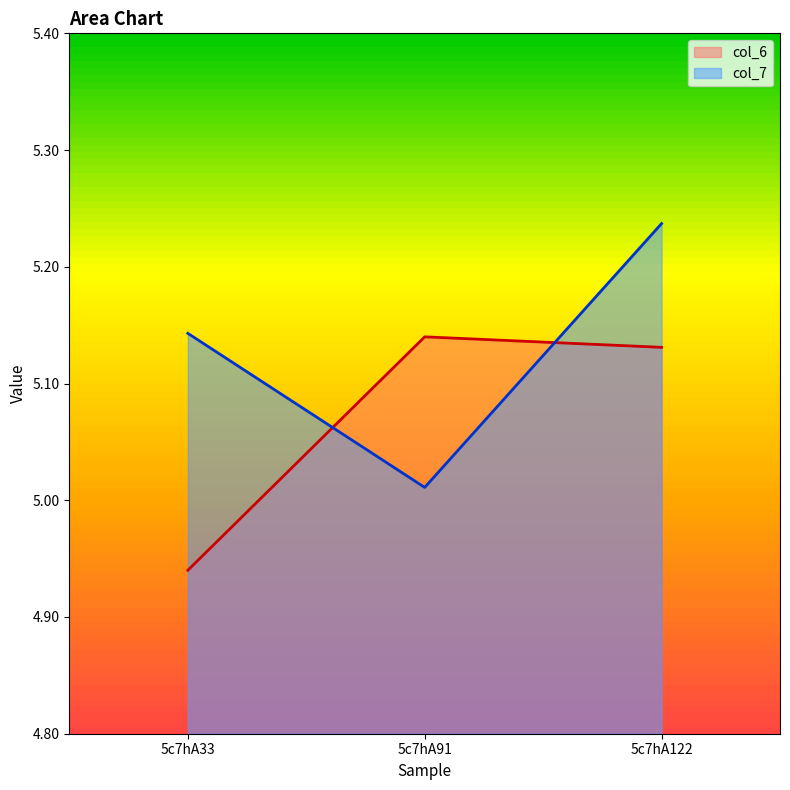

What is the difference between the col_6 values at 5c7hA91 and 5c7hA33?

0.2